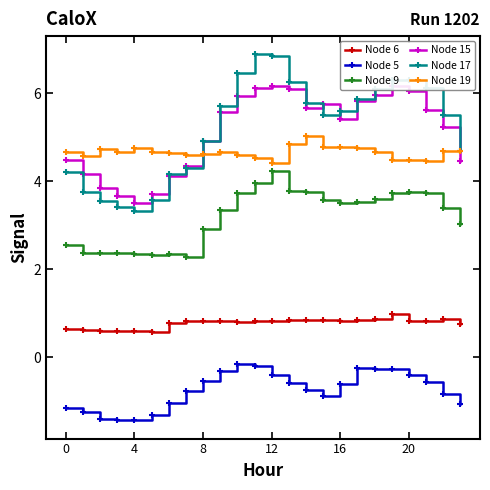

What is the maximum value shown in the chart?

6.9